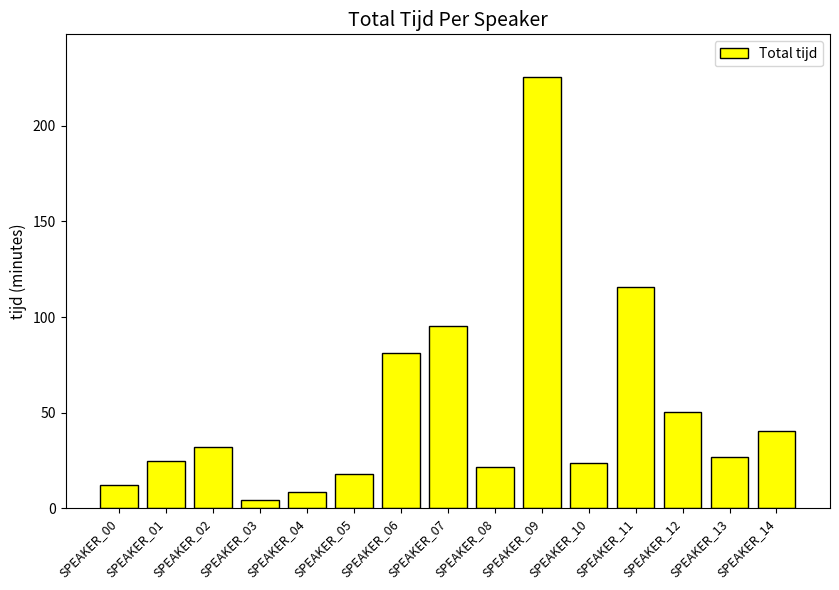

What is the difference between the second highest and minimum values?

111.5